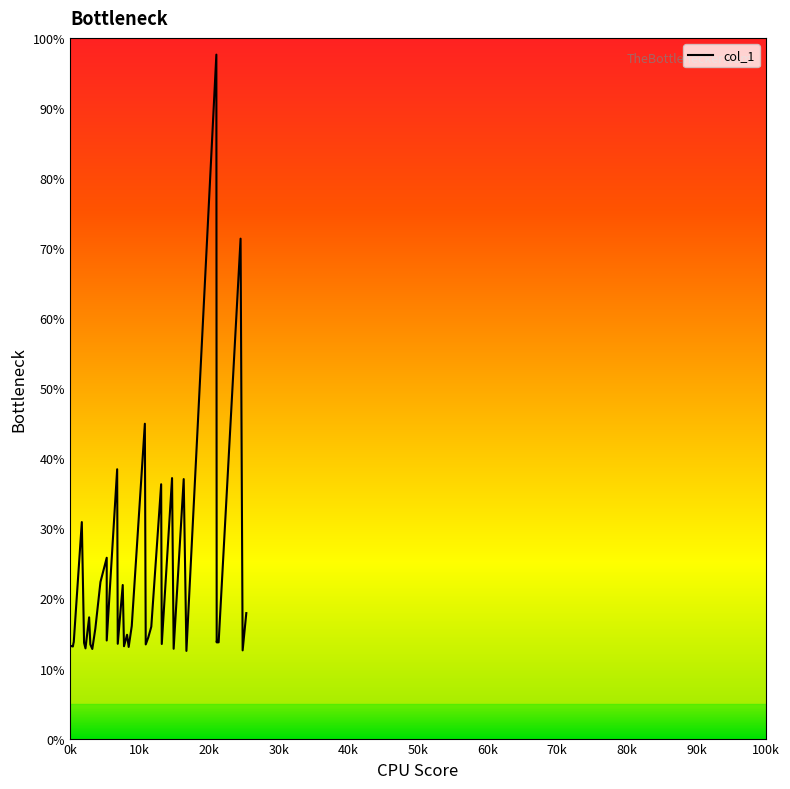

Is this an area chart (filled region under the line)?

No